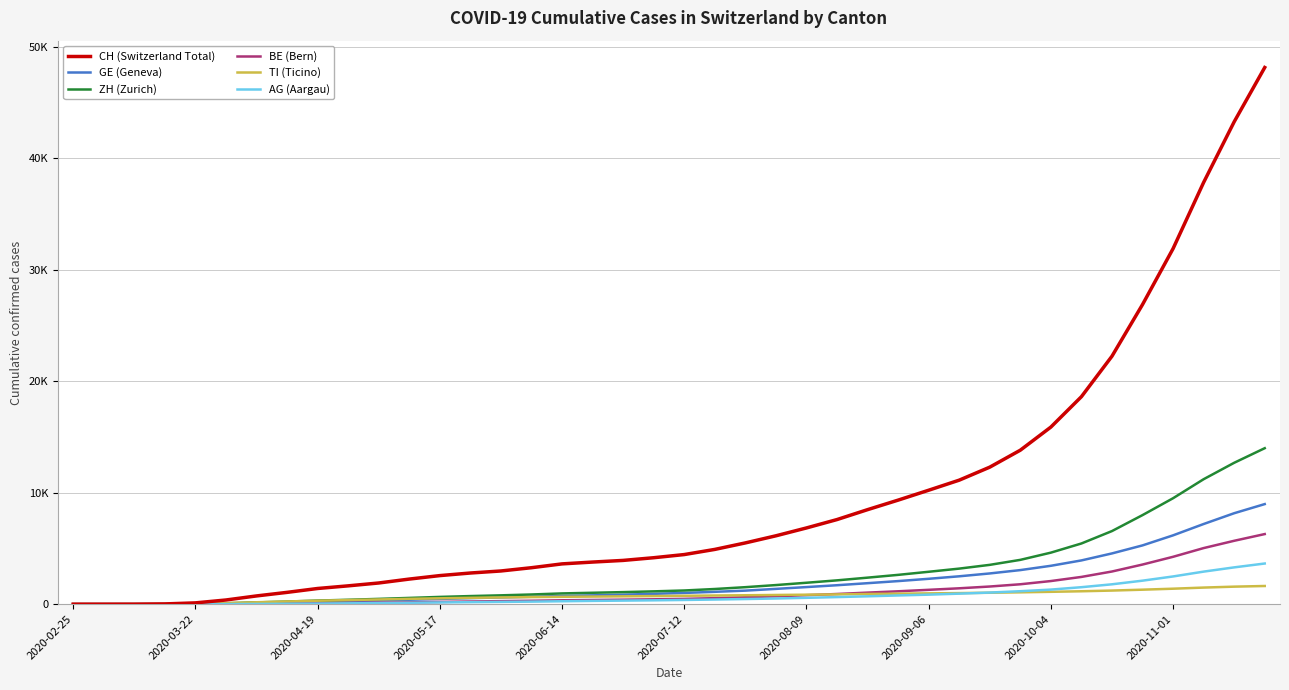

What is the difference between the second highest and minimum values in the BE (Bern) series?

5688